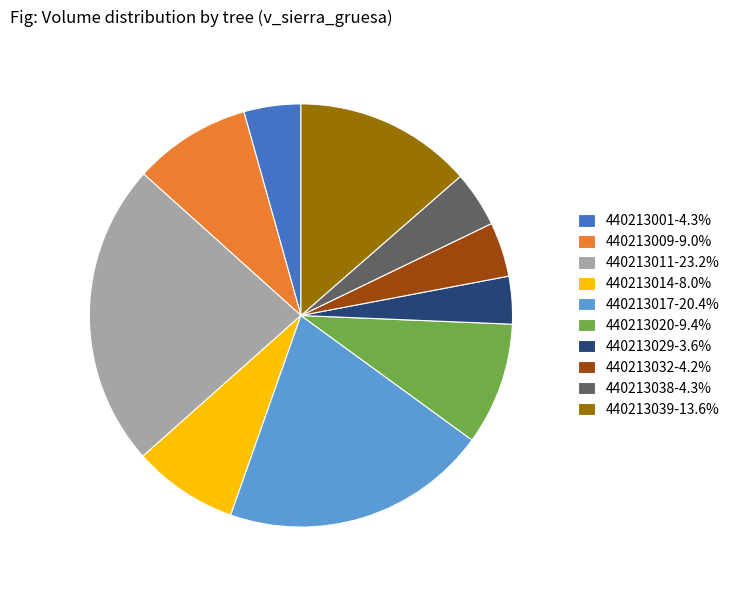

What is the ratio of the value at 440213011-23.2% to the value at 440213014-8.0%?

2.9